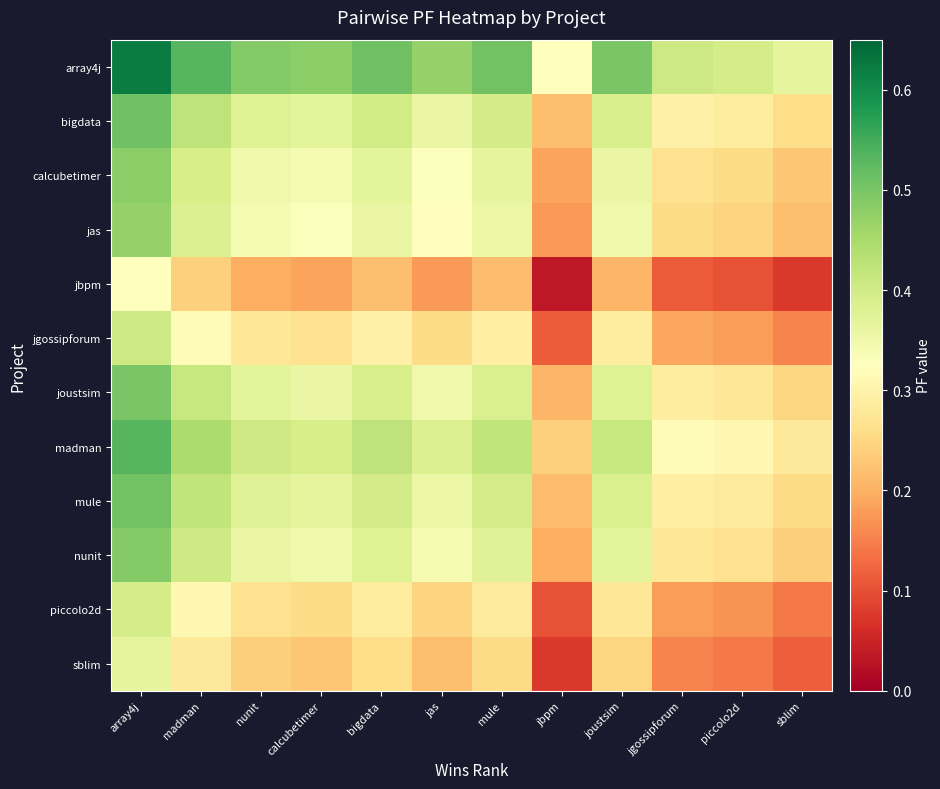

Which category has the highest value across all series?

array4j